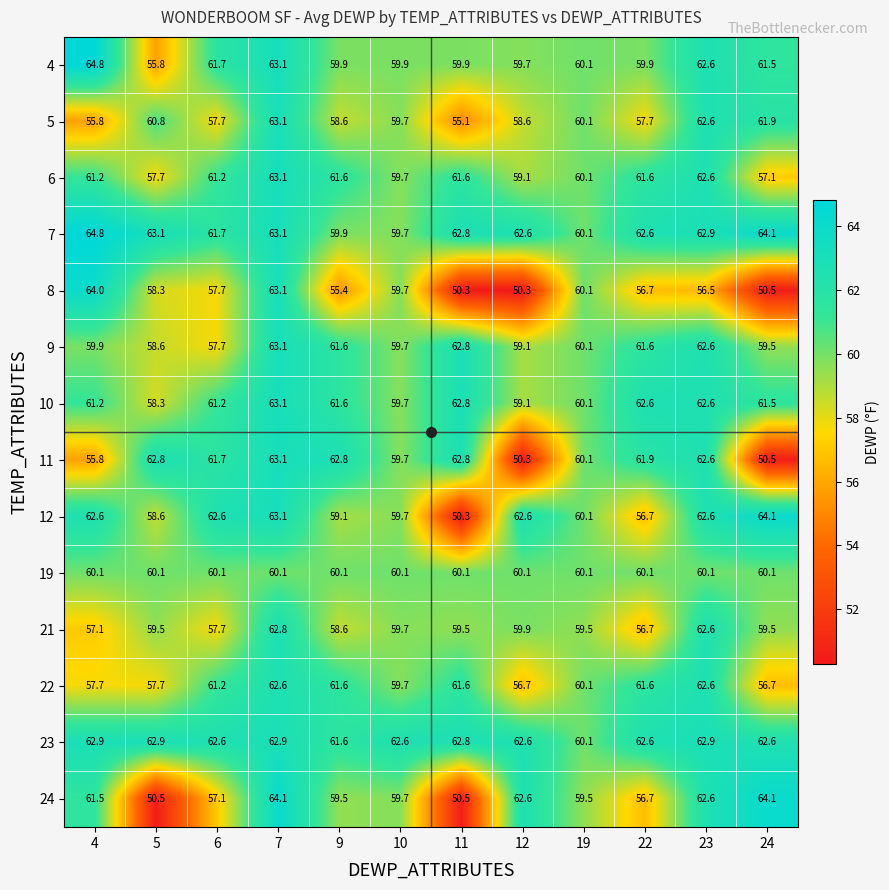

What is the average value of the 21 series?

59.4